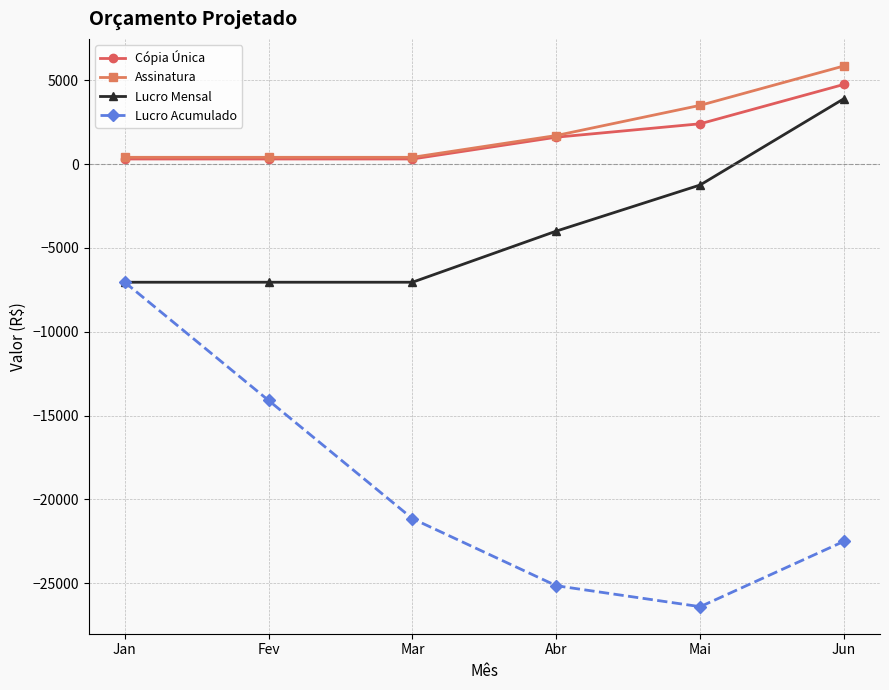

At which category does Lucro Acumulado reach its first local valley?

Mai